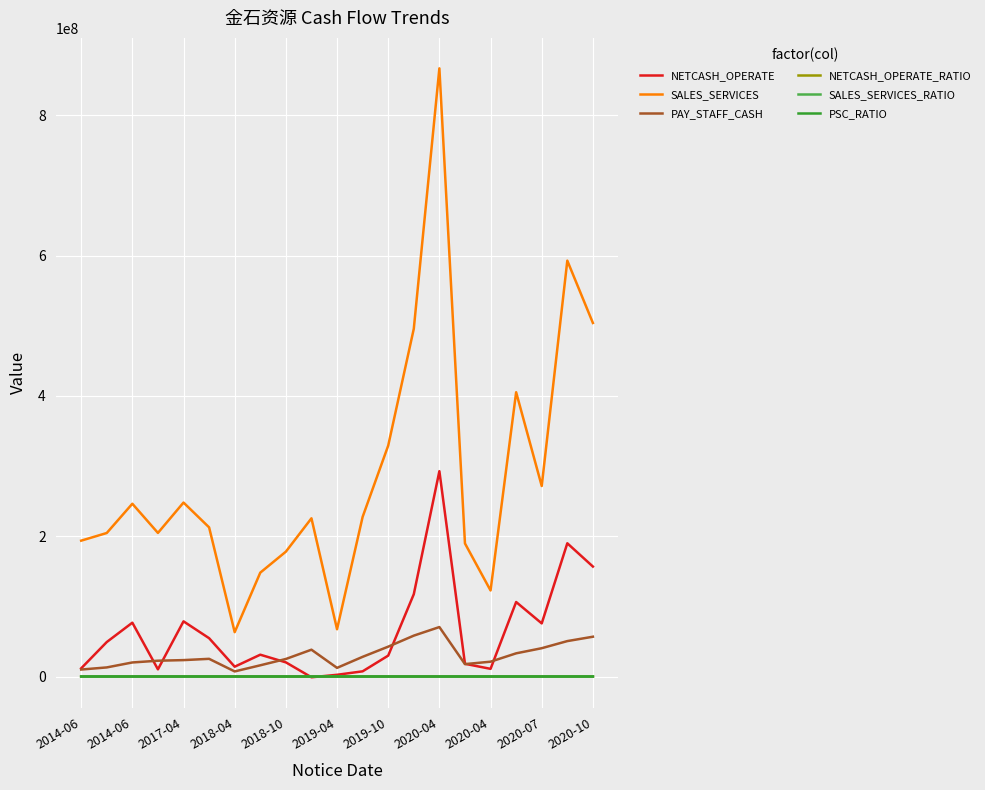

What is the maximum value shown in the chart?

867192675.4